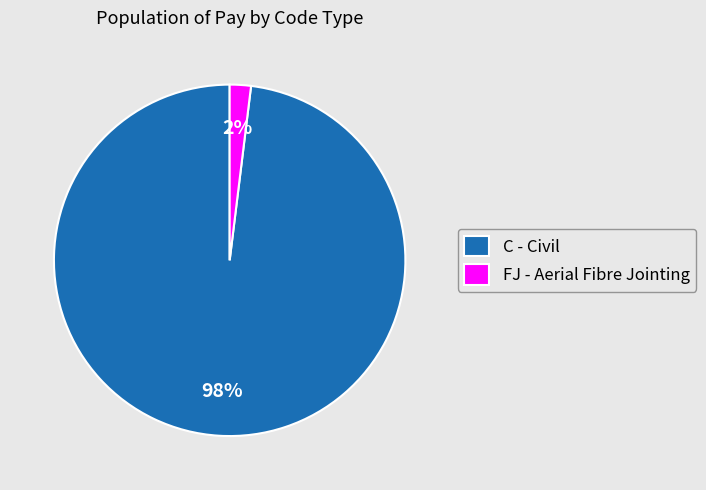

Count the number of slices in the pie.

2